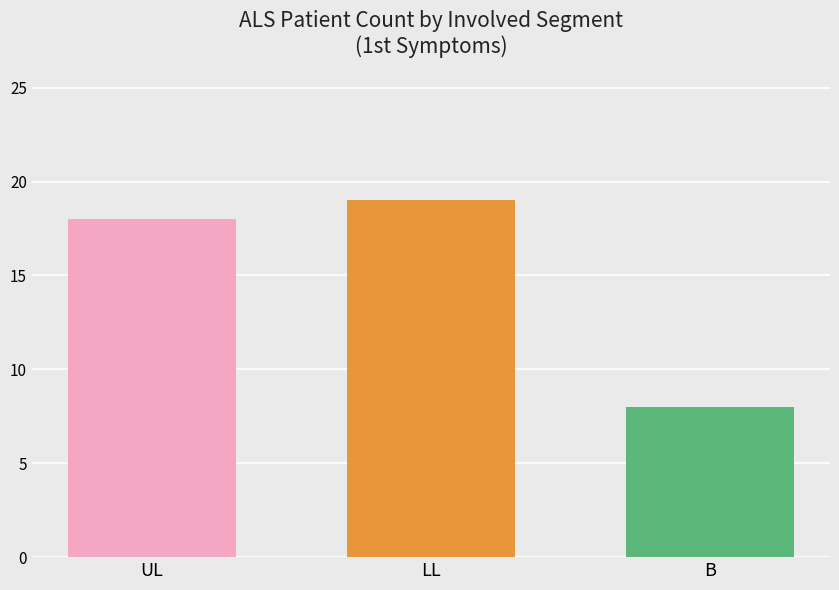

What is the difference between the maximum and minimum values?

11